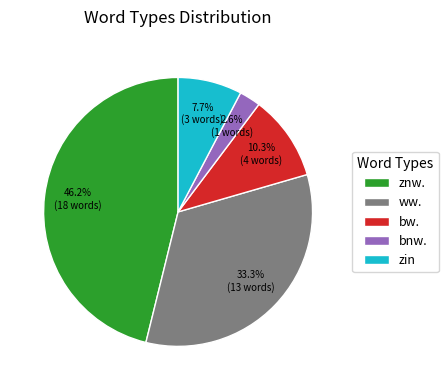

To the nearest percent, what is the difference between the znw. and bnw. slice percentages?

44%